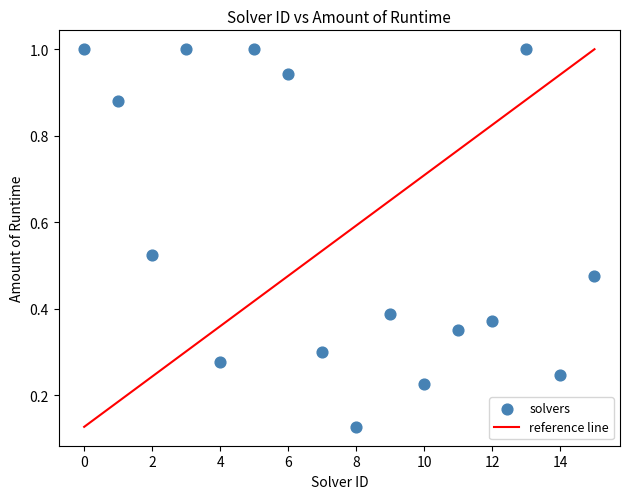

How many data points are displayed?

16